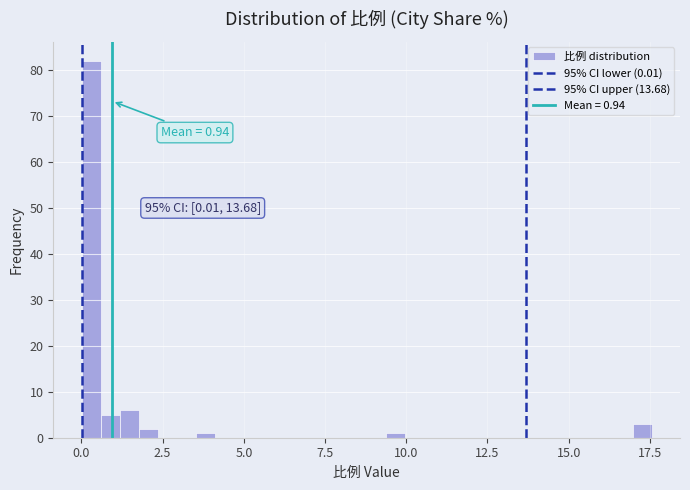

Read against the x-axis, roughly where is the centre of the tallest bar?

0.5